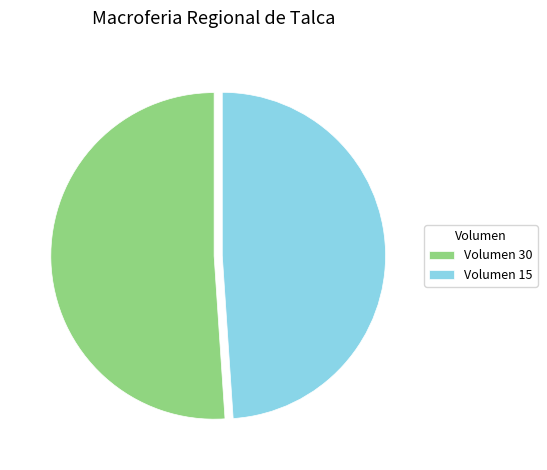

Count the number of slices in the pie.

2